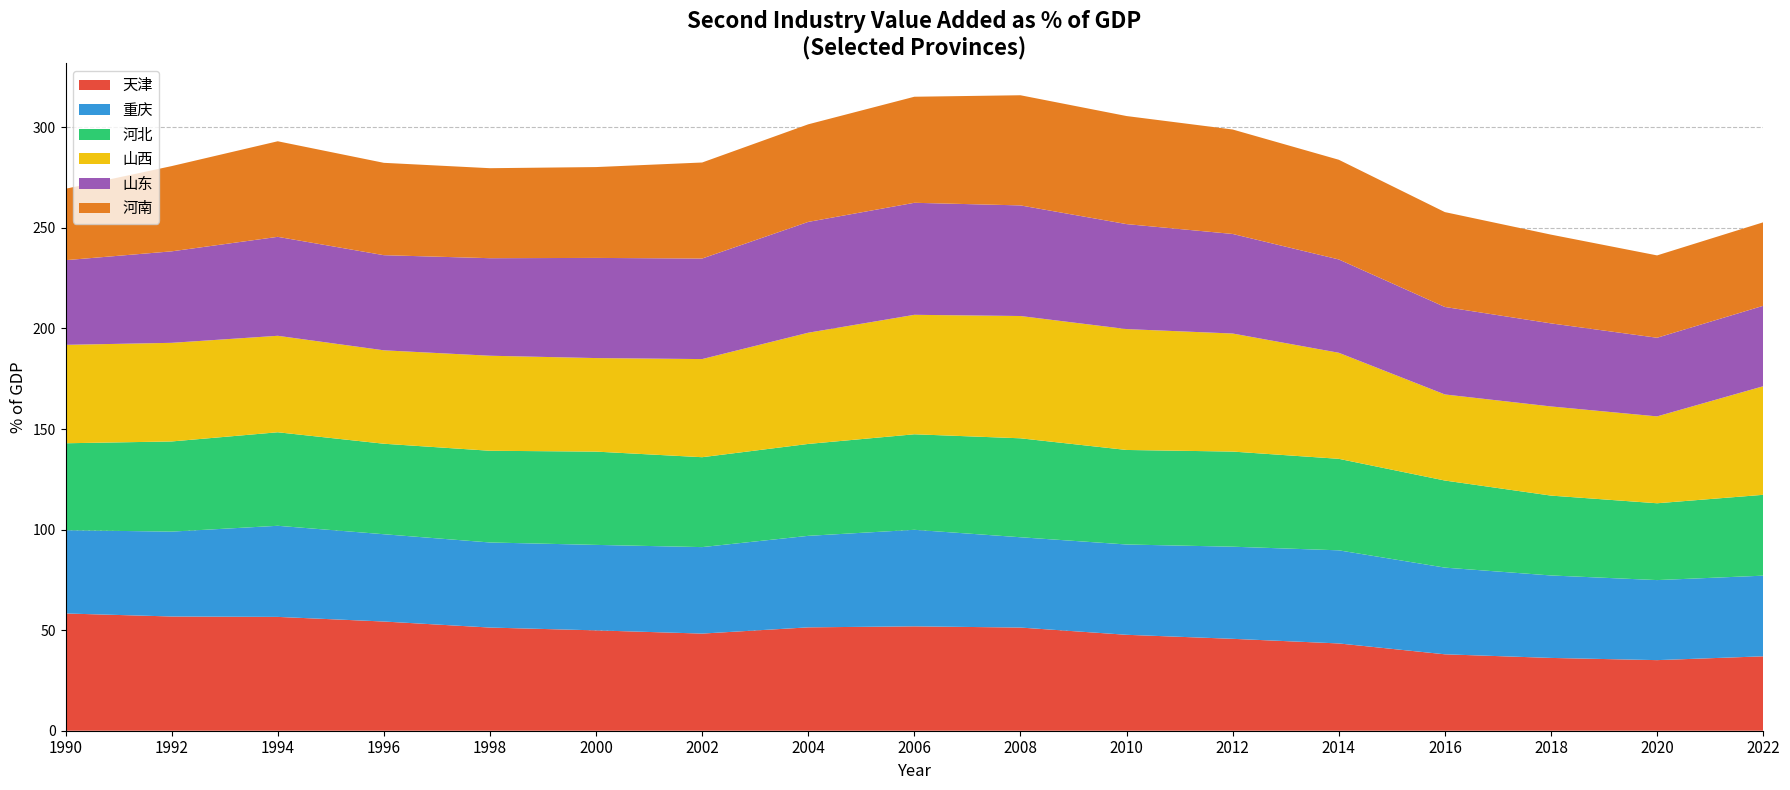

Reading right to left, what are all the values shown in this chart?

天津: 2022=37.0	2020=35.1	2018=36.2	2016=38.0	2014=43.4	2012=45.7	2010=47.7	2008=51.3	2006=51.9	2004=51.4	2002=48.3	2000=49.9	1998=51.3	1996=54.3	1994=56.6	1992=56.8	1990=58.3
重庆: 2022=40.1	2020=39.8	2018=41.0	2016=43.1	2014=46.3	2012=45.8	2010=44.9	2008=44.9	2006=48.0	2004=45.5	2002=43.0	2000=42.5	1998=42.3	1996=43.4	1994=45.3	1992=42.2	1990=41.4
河北: 2022=40.2	2020=38.2	2018=39.7	2016=43.3	2014=45.5	2012=47.3	2010=47.0	2008=49.2	2006=47.5	2004=45.7	2002=44.7	2000=46.4	1998=45.6	1996=45.0	1994=46.5	1992=44.8	1990=43.2
山西: 2022=54.0	2020=43.2	2018=44.3	2016=42.8	2014=52.7	2012=58.7	2010=60.1	2008=60.8	2006=59.4	2004=55.3	2002=48.8	2000=46.5	1998=47.2	1996=46.5	1994=48.0	1992=49.0	1990=48.9
山东: 2022=40.0	2020=39.1	2018=41.3	2016=43.5	2014=46.4	2012=49.5	2010=52.2	2008=55.0	2006=55.7	2004=55.1	2002=50.0	2000=49.8	1998=48.5	1996=47.3	1994=49.2	1992=45.5	1990=42.1
河南: 2022=41.5	2020=41.0	2018=44.1	2016=47.2	2014=49.6	2012=51.9	2010=53.7	2008=54.8	2006=52.7	2004=48.5	2002=47.7	2000=45.2	1998=44.8	1996=45.9	1994=47.5	1992=42.4	1990=35.5